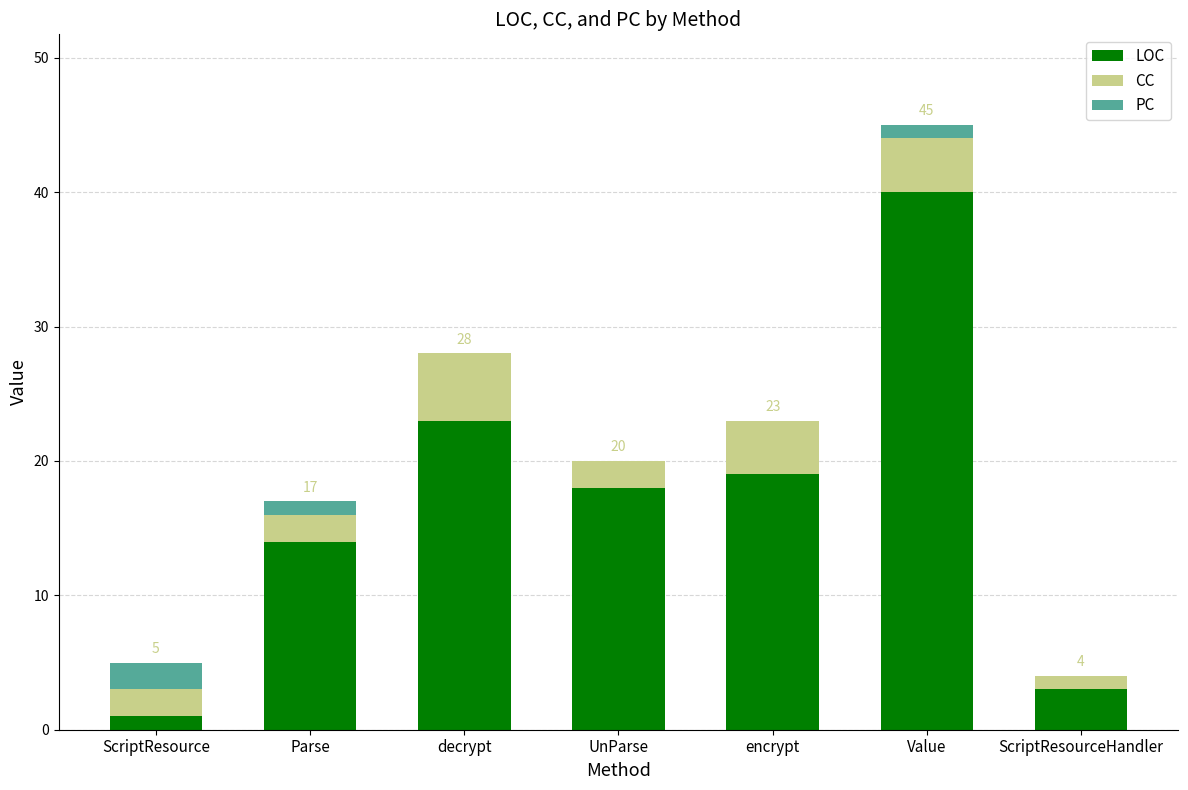

What is the total value across all series at Parse?

17